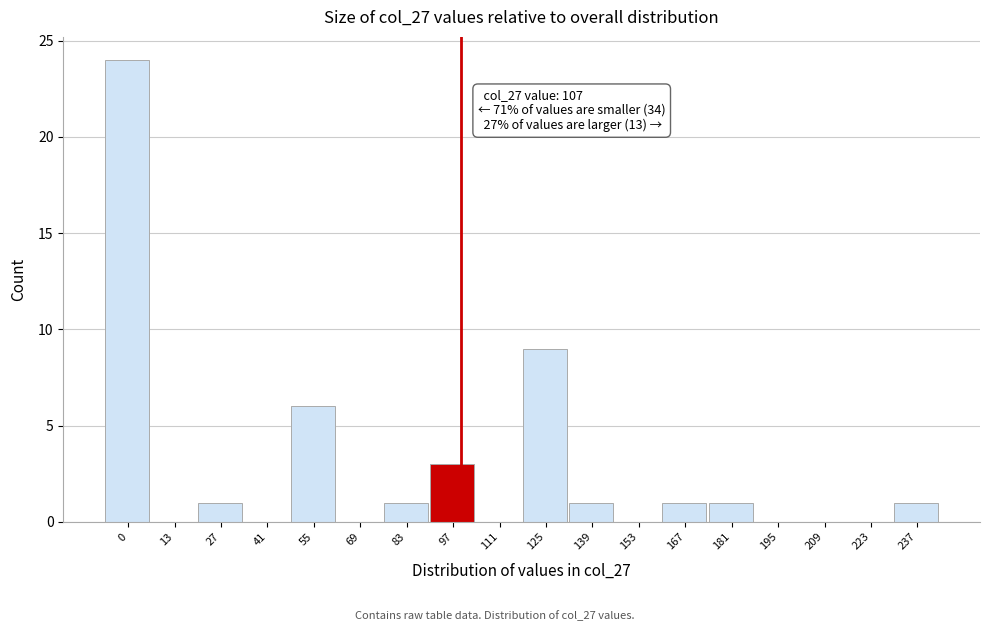

Reading left to right, extract all data points from this chart.

0=24	13=0	27=1	41=0	55=6	69=0	83=1	97=3	111=0	125=9	139=1	153=0	167=1	181=1	195=0	209=0	223=0	237=1